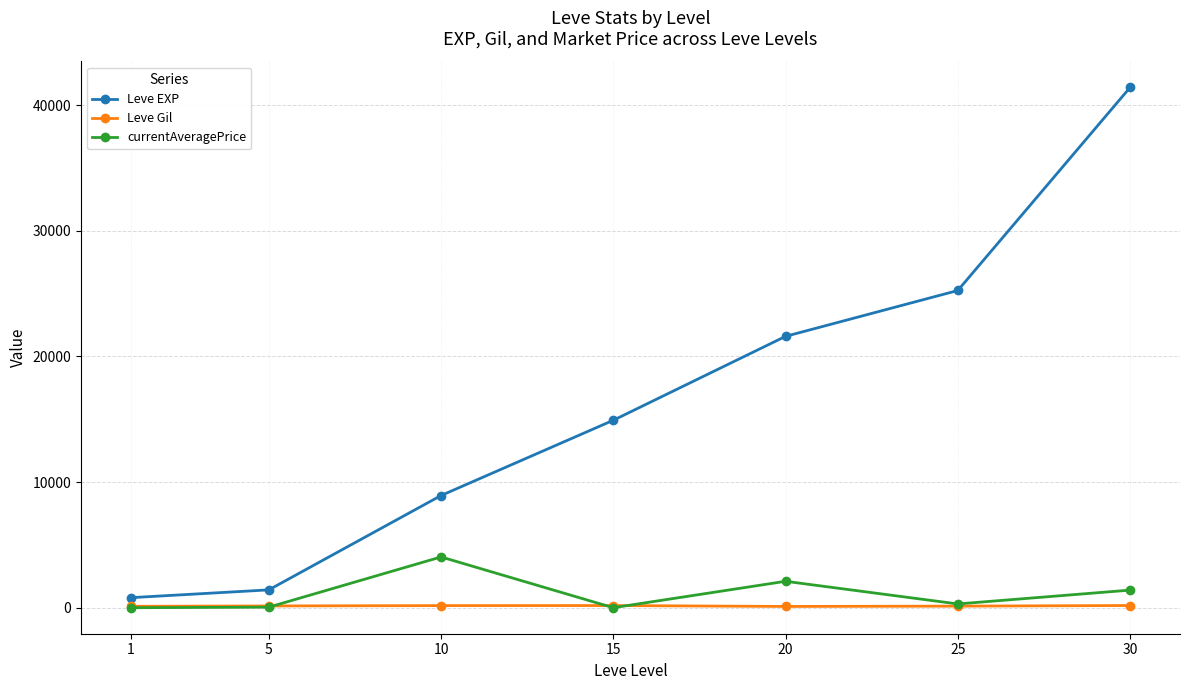

The value of currentAveragePrice at 1 is -2424.1. True or false?

False